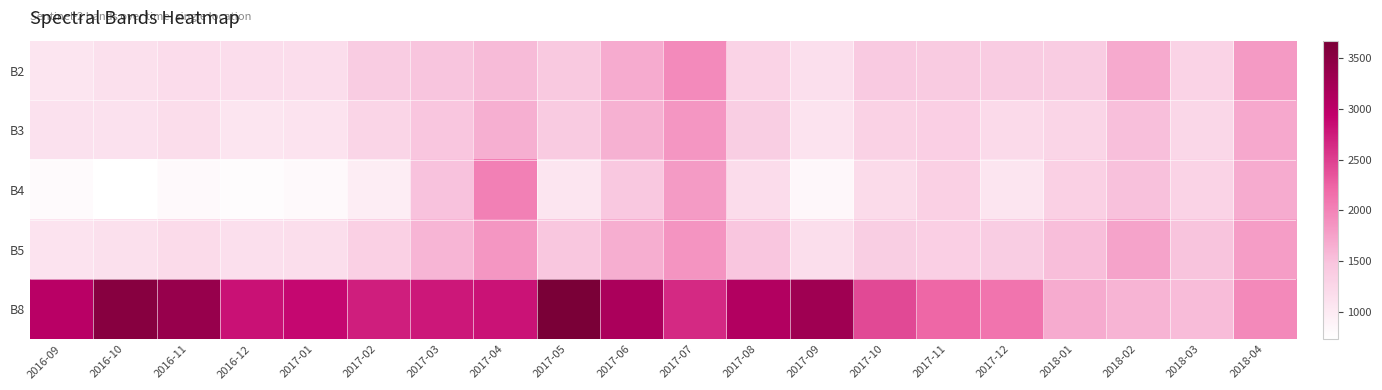

At how many categories does at least one series exceed 1611?

19